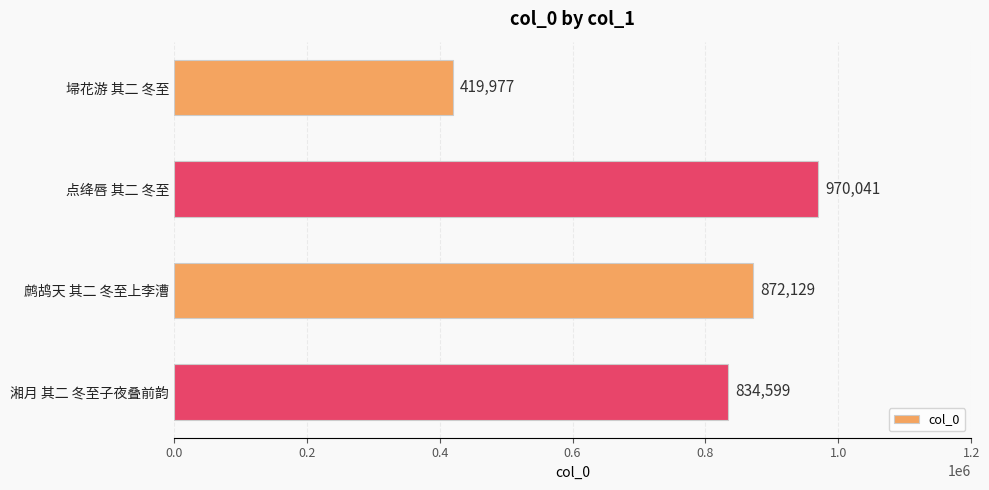

How many data points are less than 872129?

2